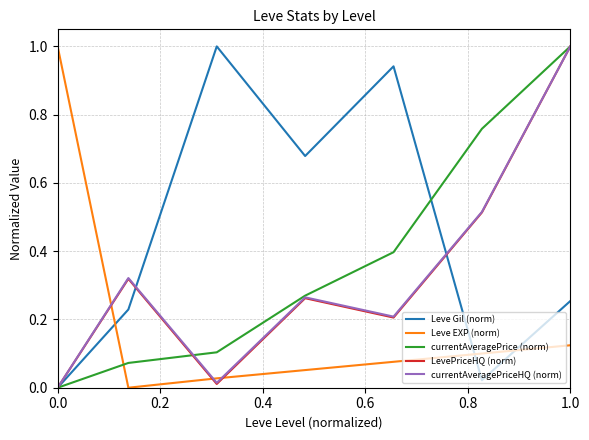

Which series has the largest total across all categories?

Leve Gil (norm)